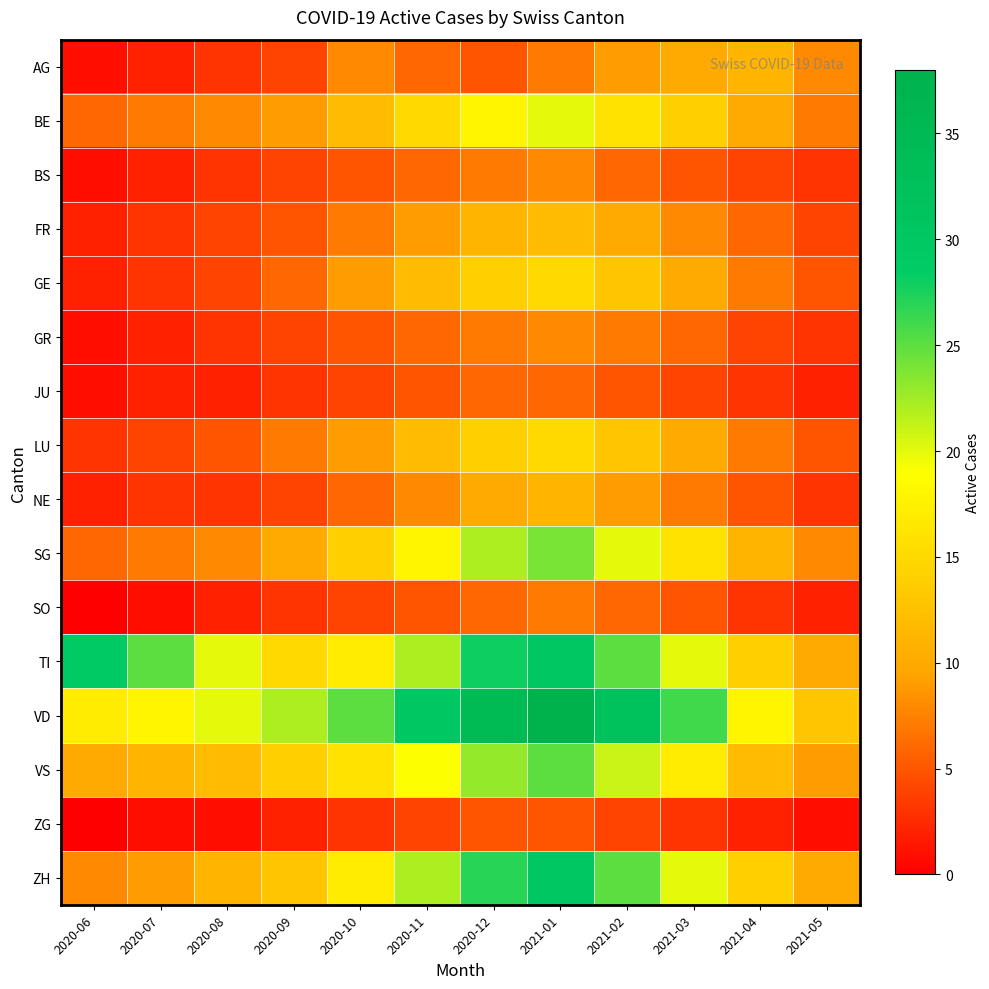

List the series in order of their peak value, lowest first.

ZG, JU, SO, BS, GR, AG, NE, FR, GE, LU, BE, SG, VS, TI, ZH, VD